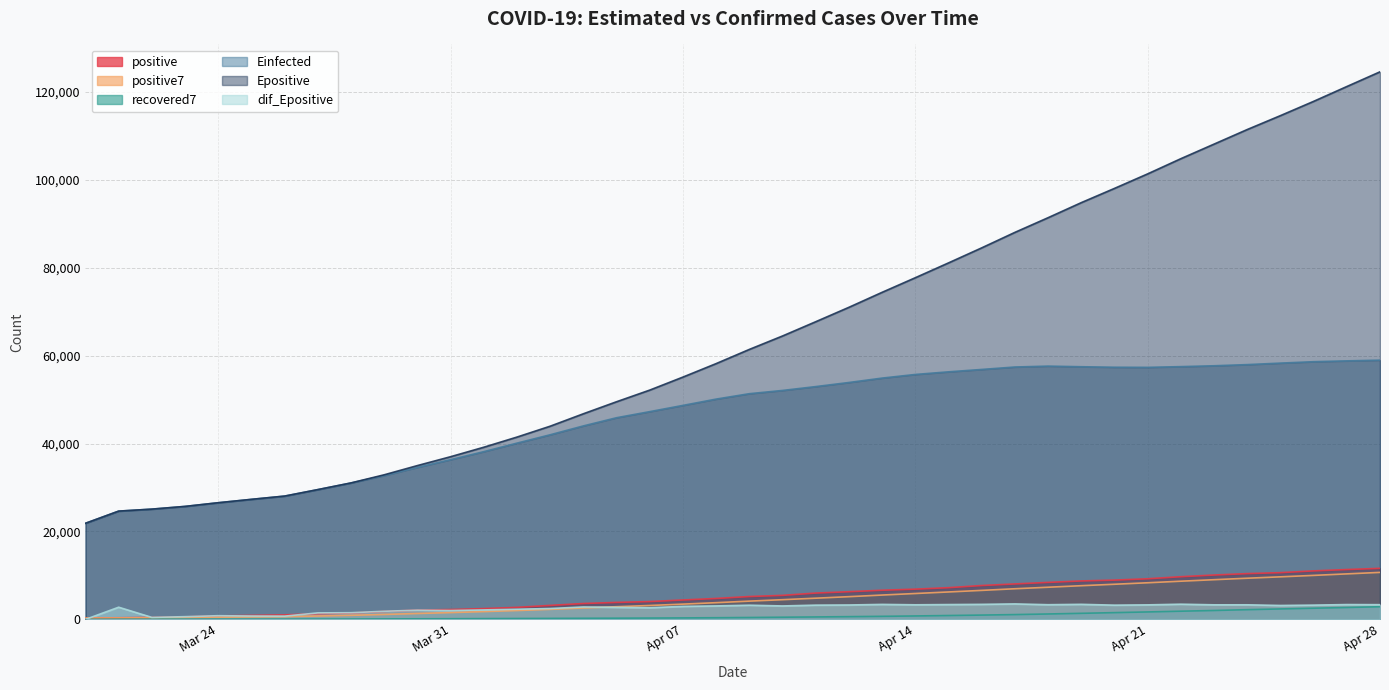

How many intersections are there between dif_Epositive and recovered7?

1